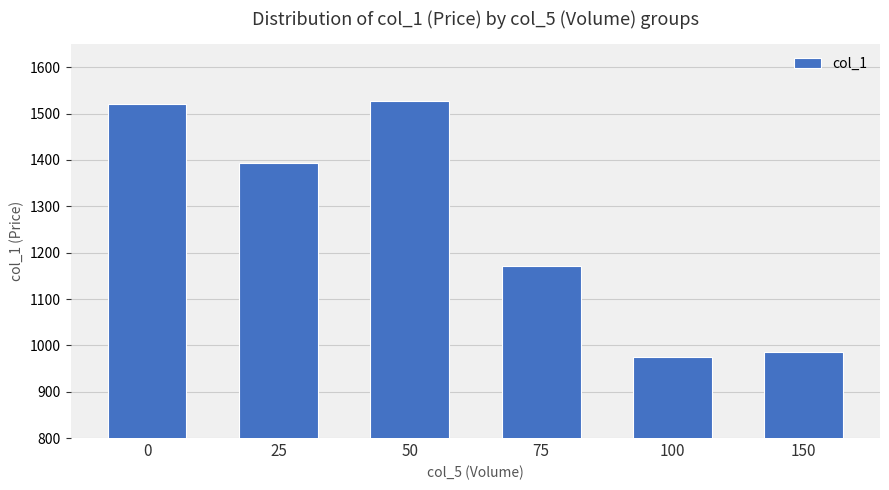

Rank the categories by value from lowest to highest.

100, 150, 75, 25, 0, 50